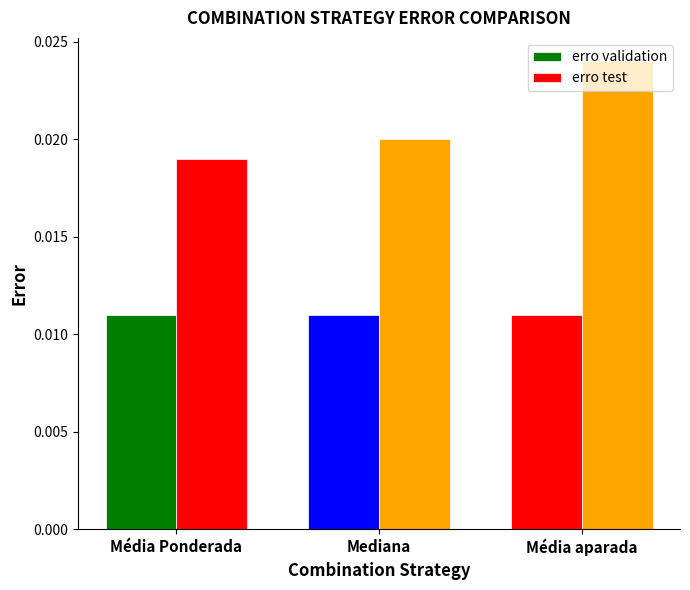

At which label does erro validation reach its peak?

Média Ponderada